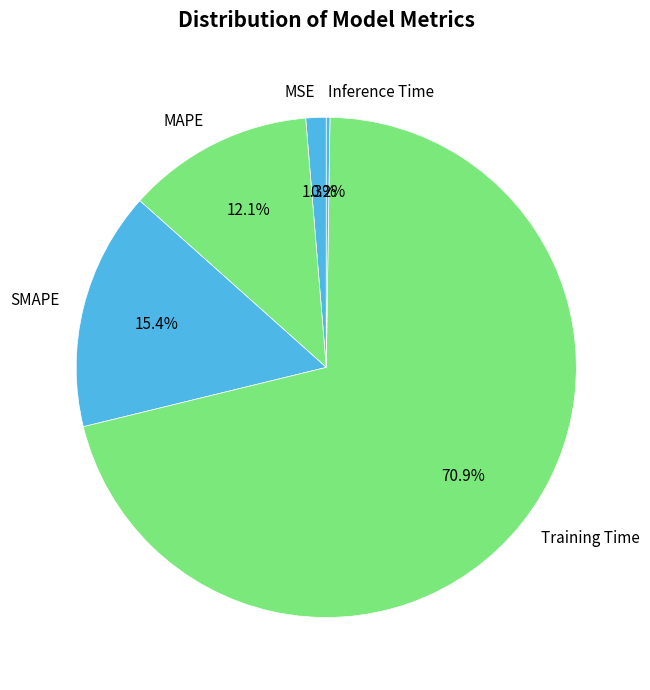

Does Training Time represent more than half of the total?

Yes